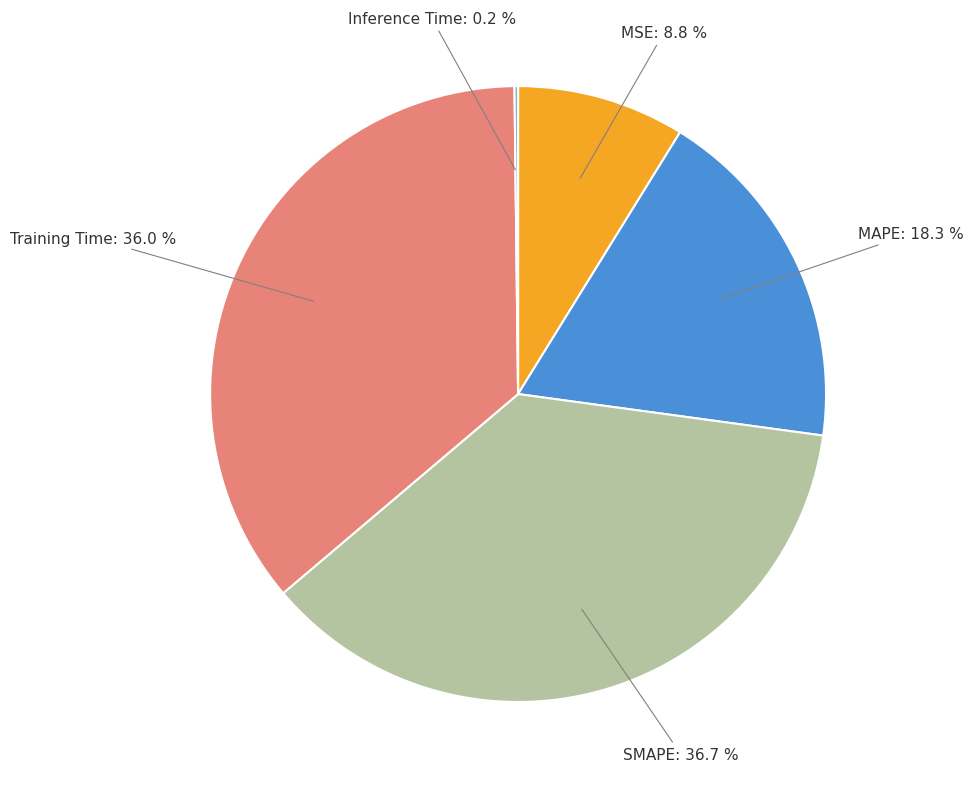

To the nearest percent, what portion does MSE represent?

9%